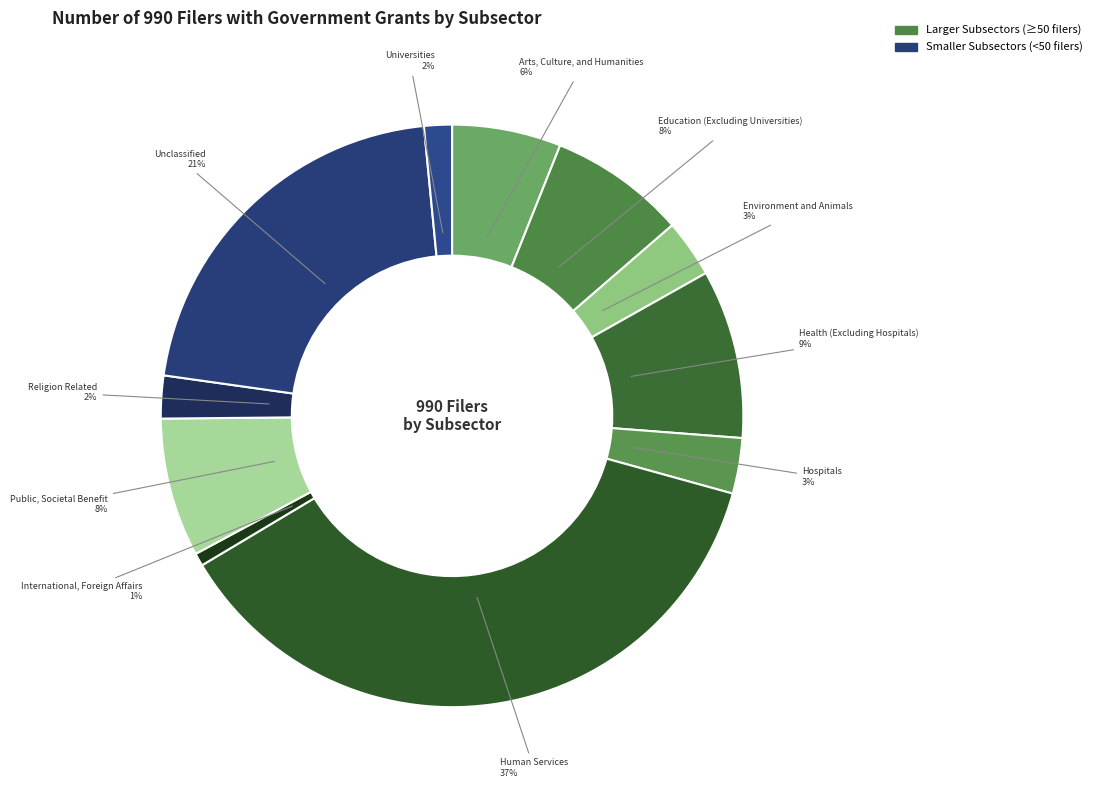

How many segments does this pie chart have?

11